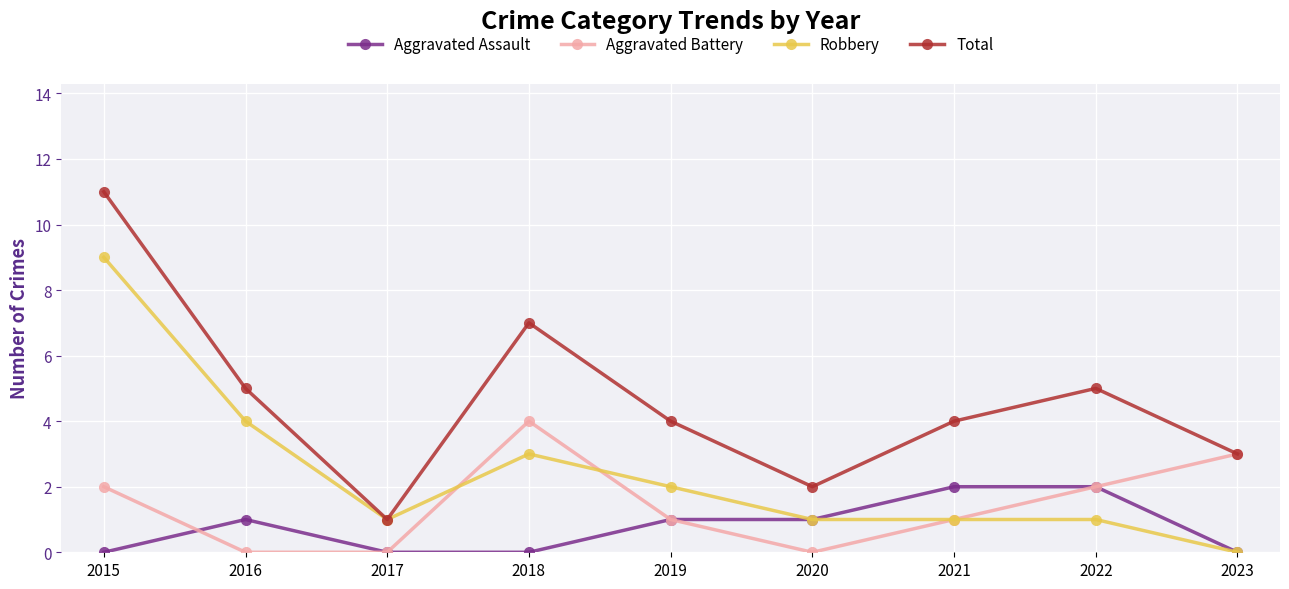

True or false: Total and Aggravated Assault intersect in this chart.

False